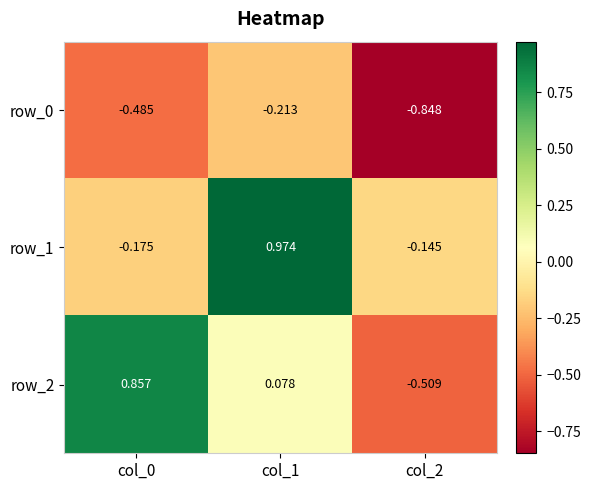

The value of row_1 at col_2 is -0.0. True or false?

False